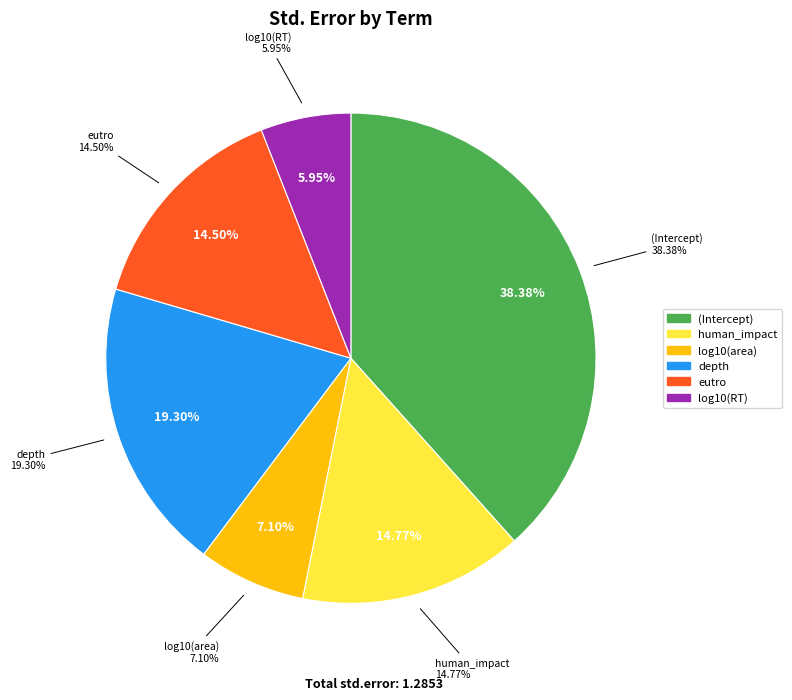

Count the number of slices in the pie.

6